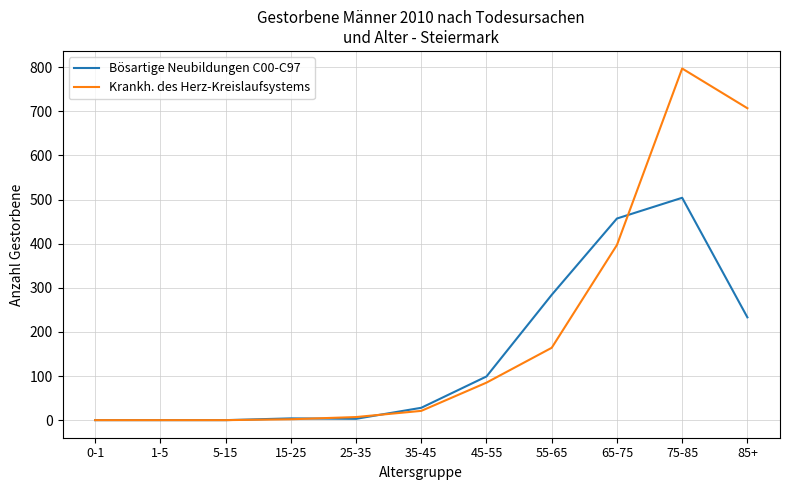

Which series has the largest total across all categories?

Krankh. des Herz-Kreislaufsystems